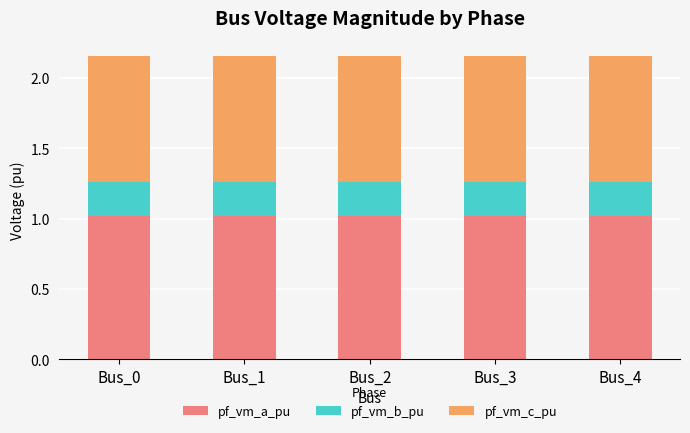

What is the average value of the pf_vm_a_pu series?

1.0